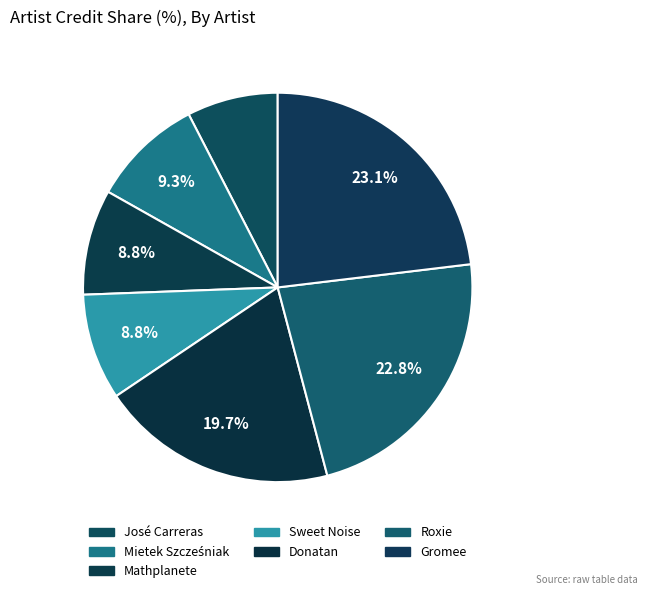

What is the ratio of the value at Mathplanete to the value at Mietek Szcześniak?

0.9